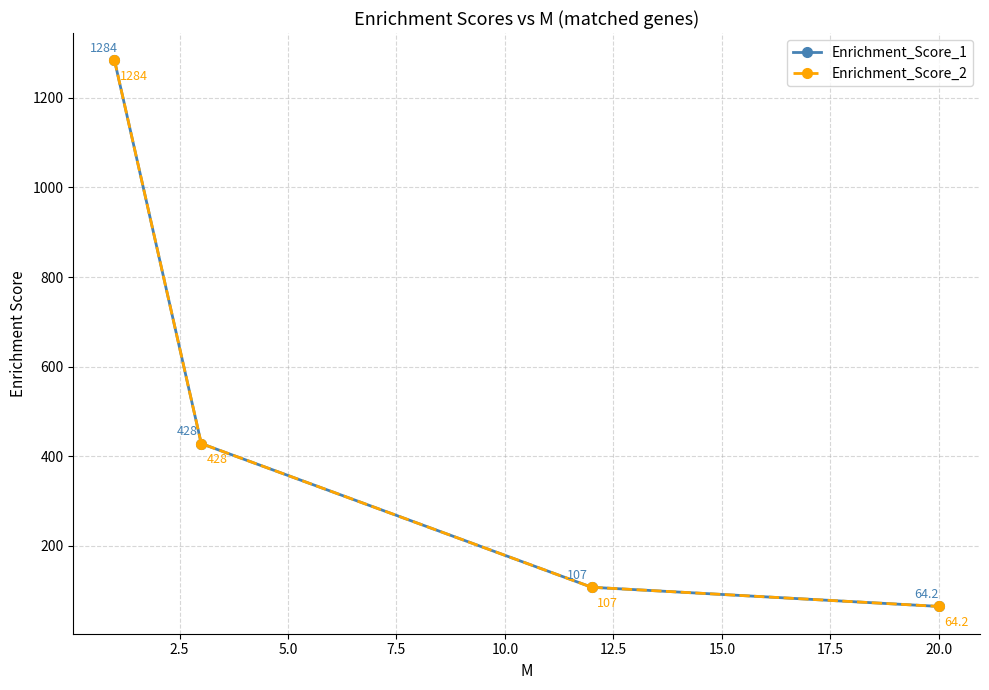

Does the chart have visible grid lines?

Yes